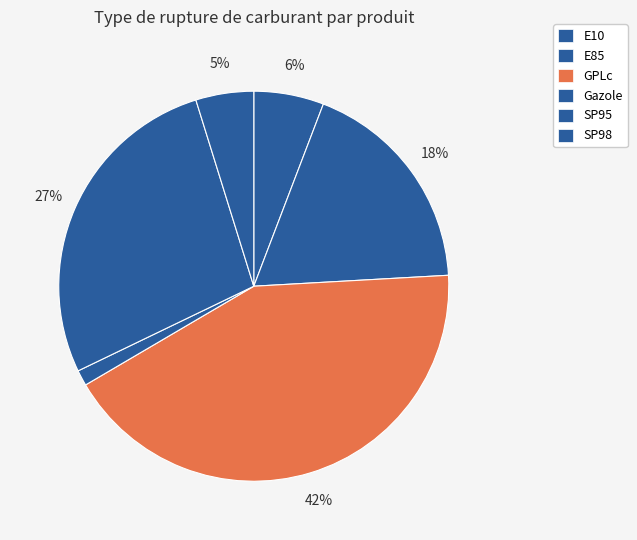

To the nearest percent, what is the difference between the largest and smallest slice percentages?

41%